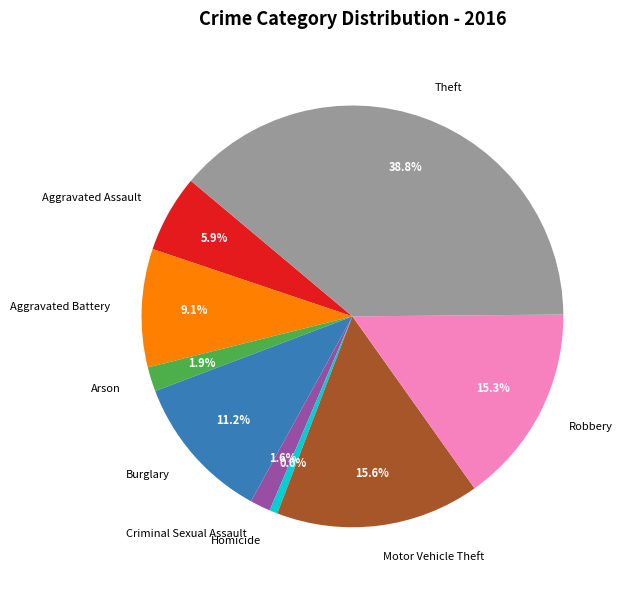

To the nearest percent, what percentage of the pie is Aggravated Assault?

6%